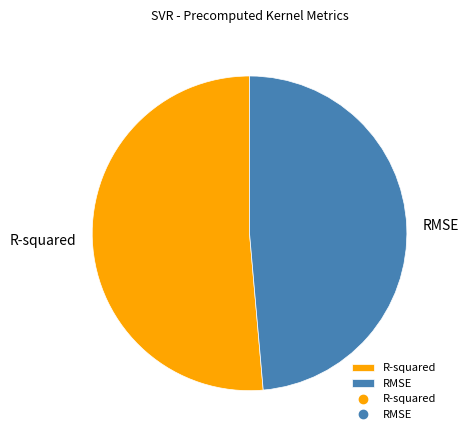

True or false: R-squared accounts for 51% of the total.

True